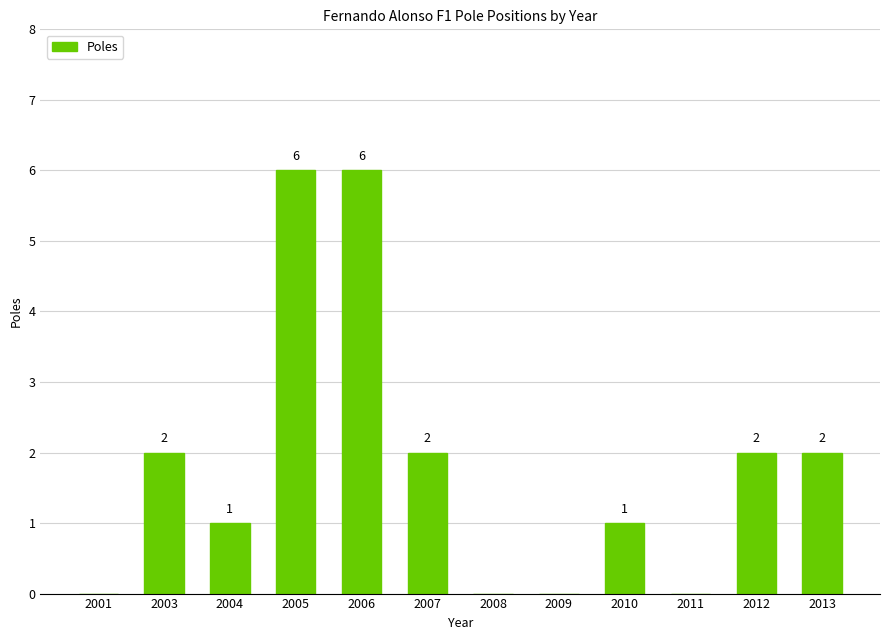

Reading left to right, transcribe all the data shown in this chart.

2001=0	2003=2	2004=1	2005=6	2006=6	2007=2	2008=0	2009=0	2010=1	2011=0	2012=2	2013=2